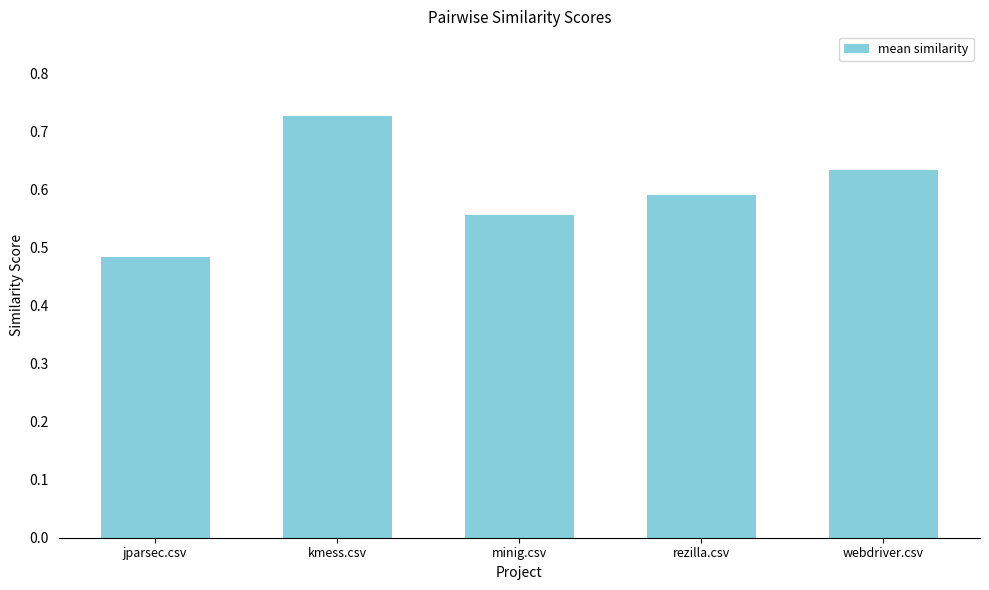

How many data points does each series have?

5